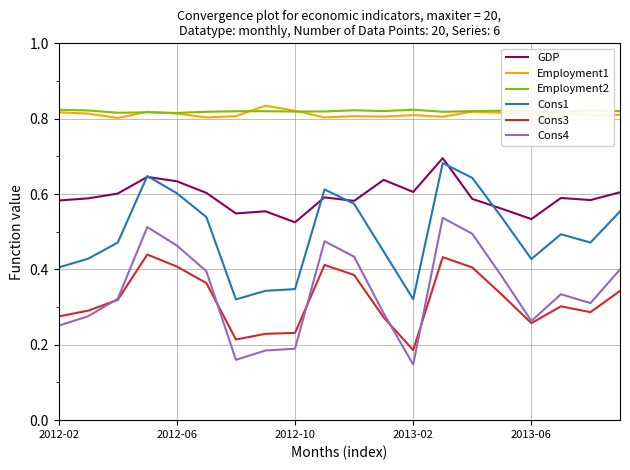

How many lines are shown in the chart?

6